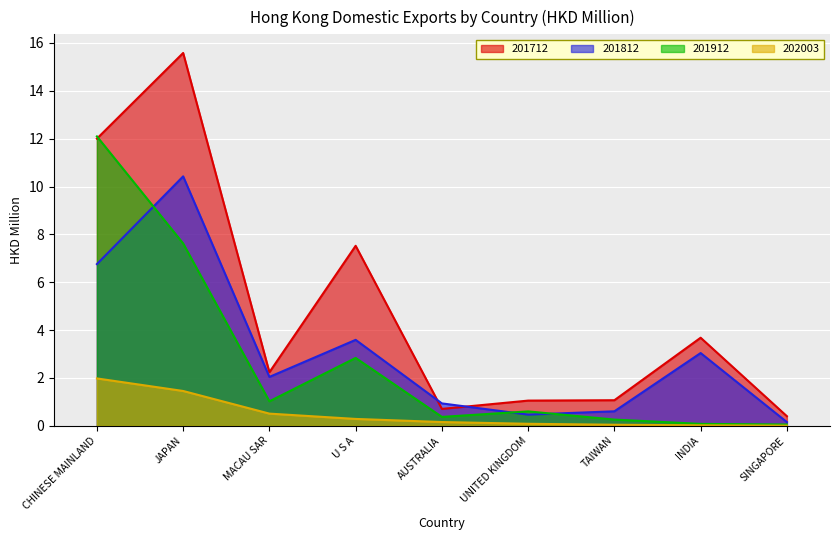

How many interior local peaks does the 201812 series have?

3